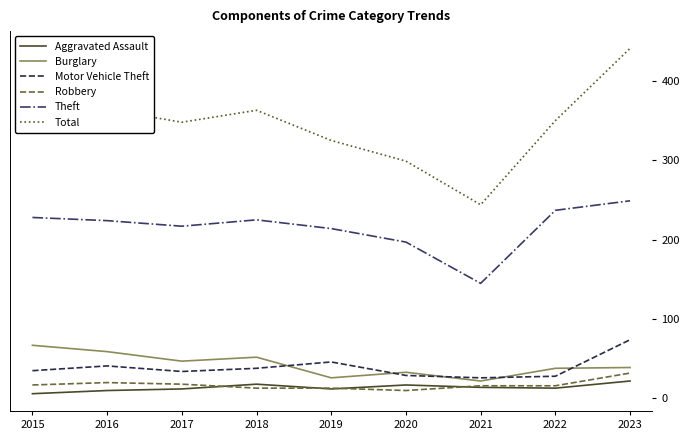

Is this an area chart (filled region under the line)?

No